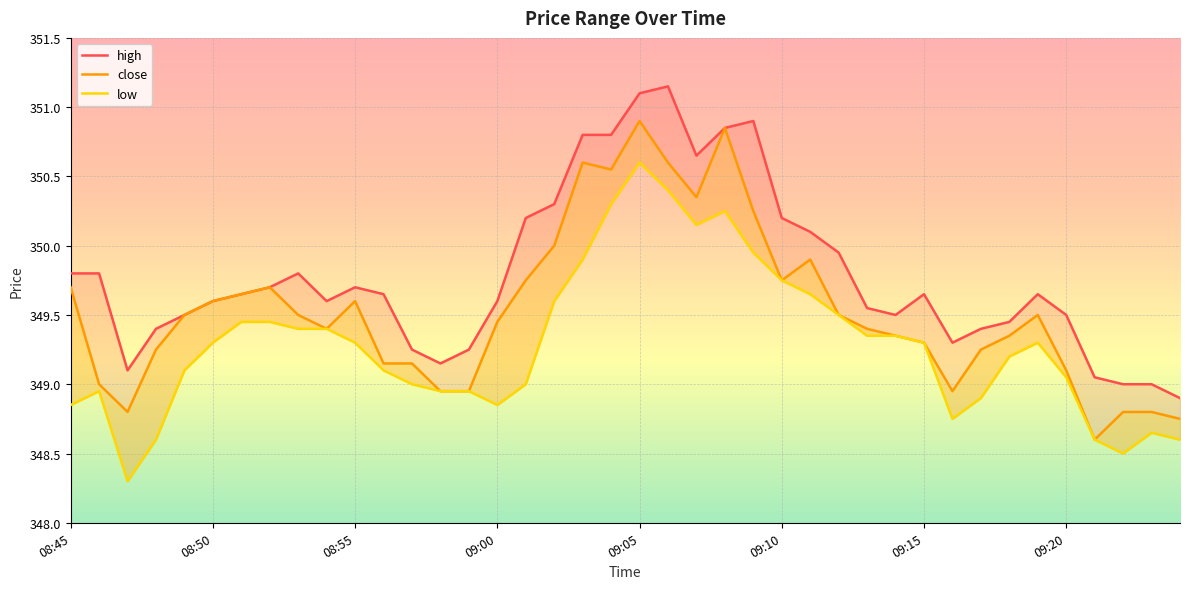

True or false: close and high cross at least once.

False